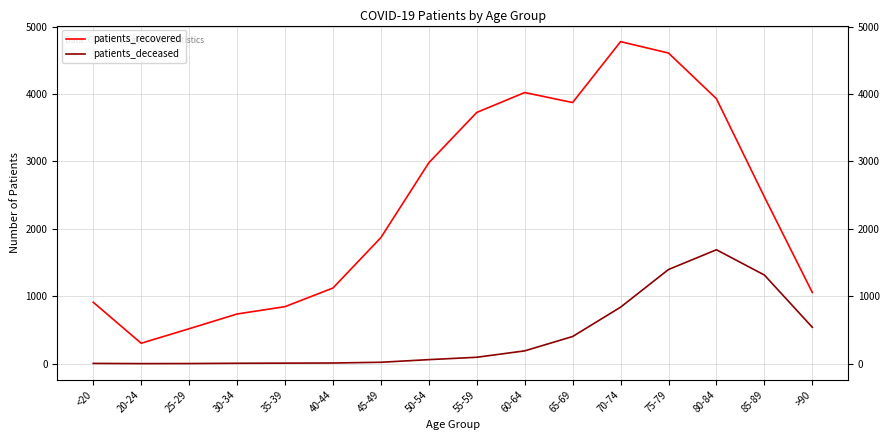

The value of patients_deceased at 55-59 is 152. True or false?

False